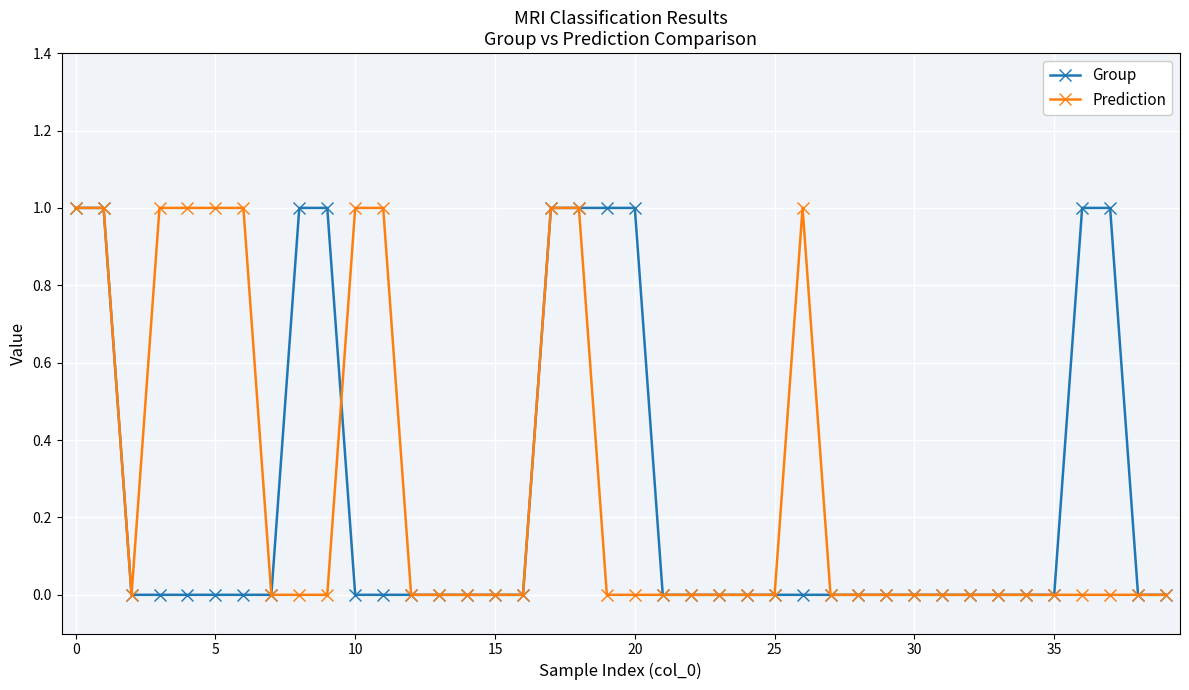

What is the greatest value displayed?

1